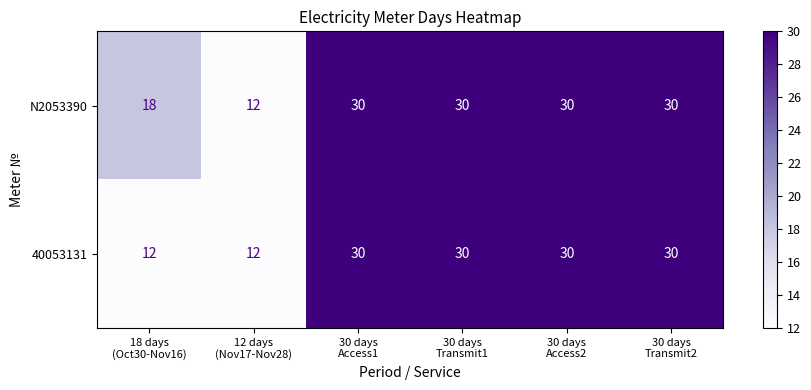

Which series has the largest total across all categories?

N2053390